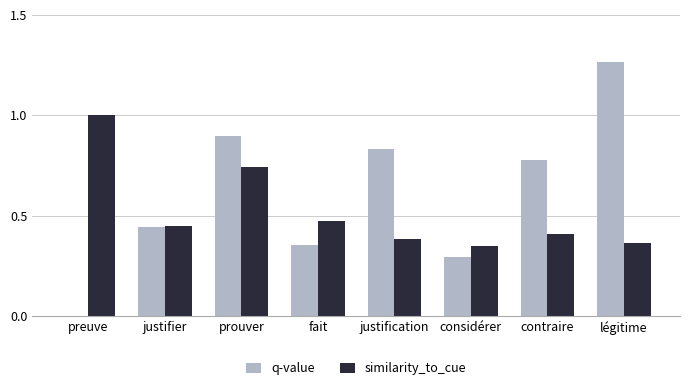

At which label does q-value reach its peak?

légitime